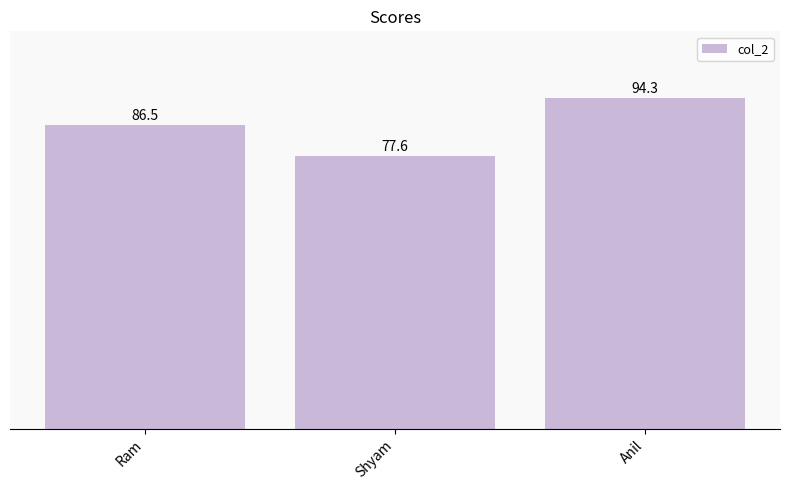

What is the difference between the maximum and minimum values?

16.7